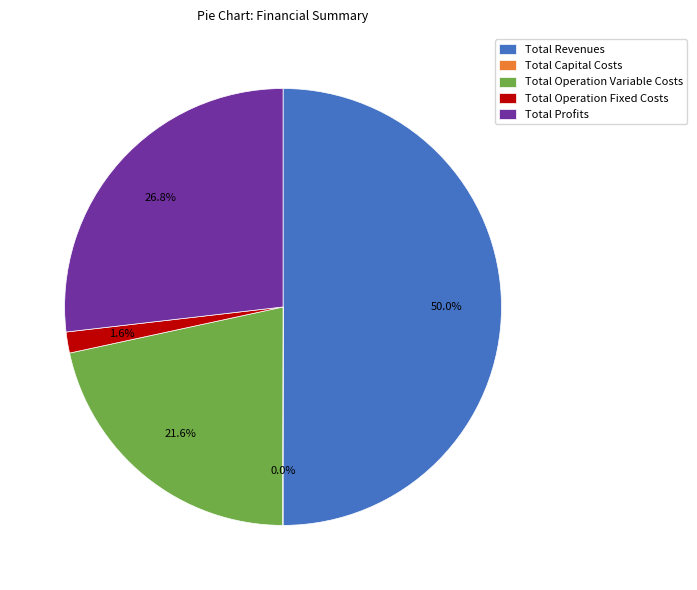

Is the sum of Total Operation Variable Costs and Total Revenues greater than half?

Yes